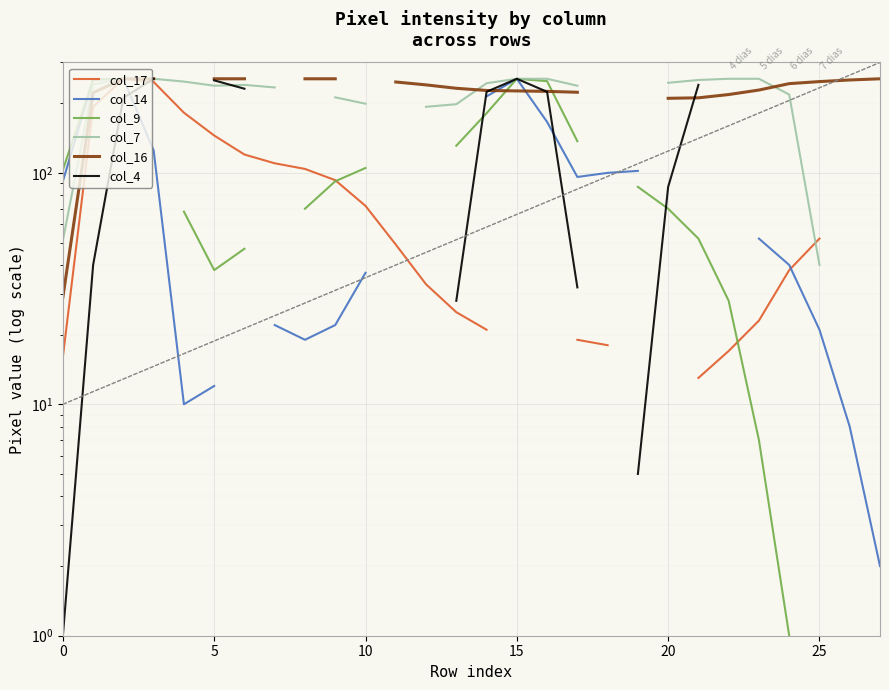

How many interior local valleys does the col_14 series have?

3